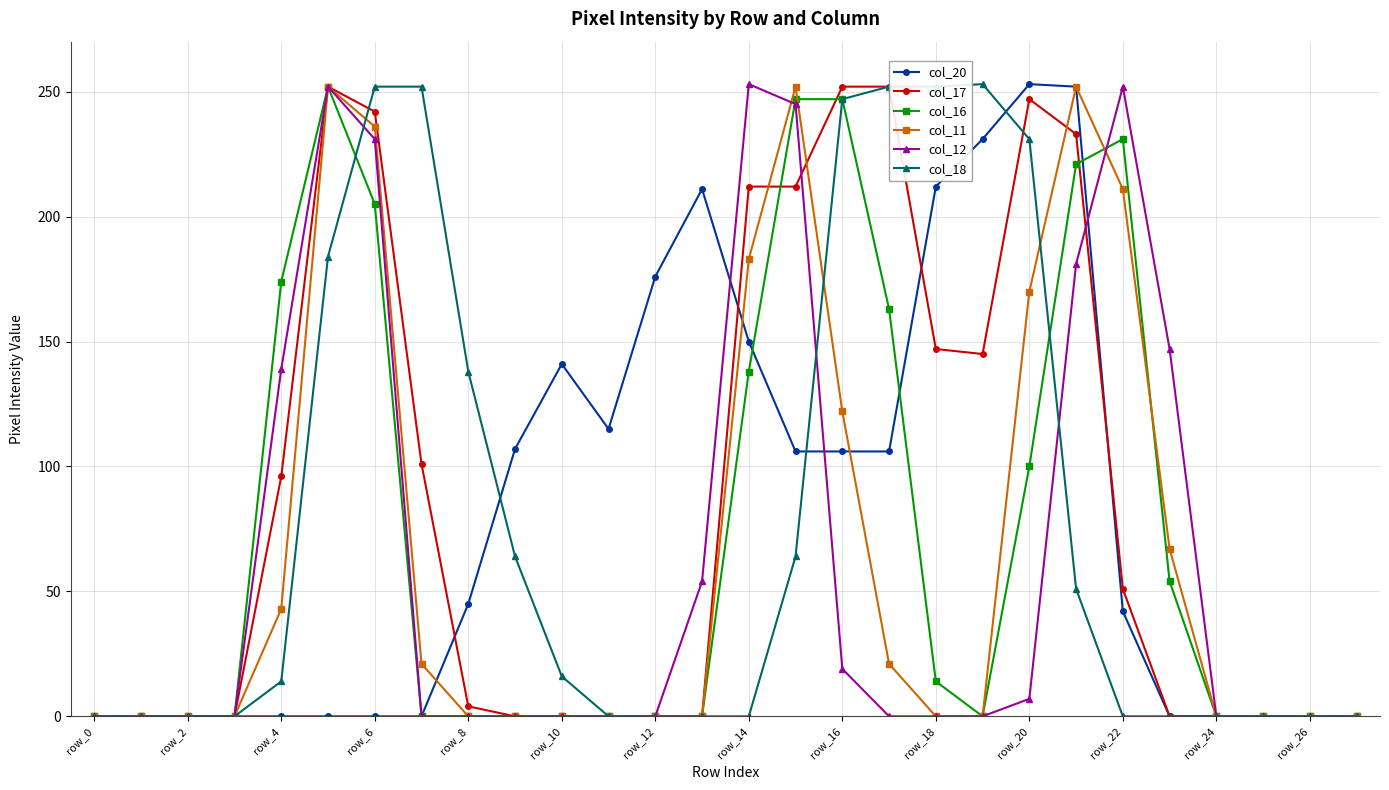

In col_12, how many points are higher than both neighbors (excluding endpoints)?

3